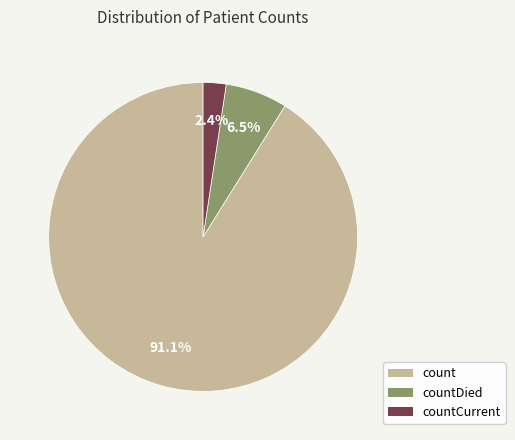

To the nearest percent, what is the difference between the largest and smallest slice percentages?

89%